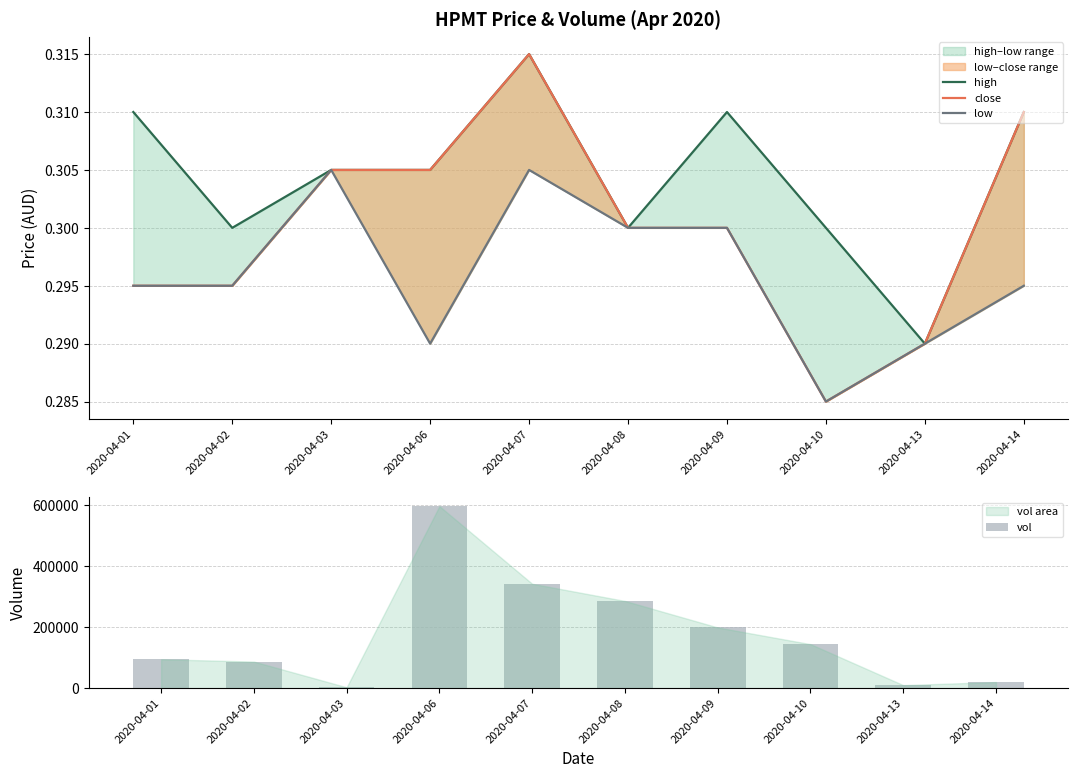

Read the vol value at 2020-04-13.

10000